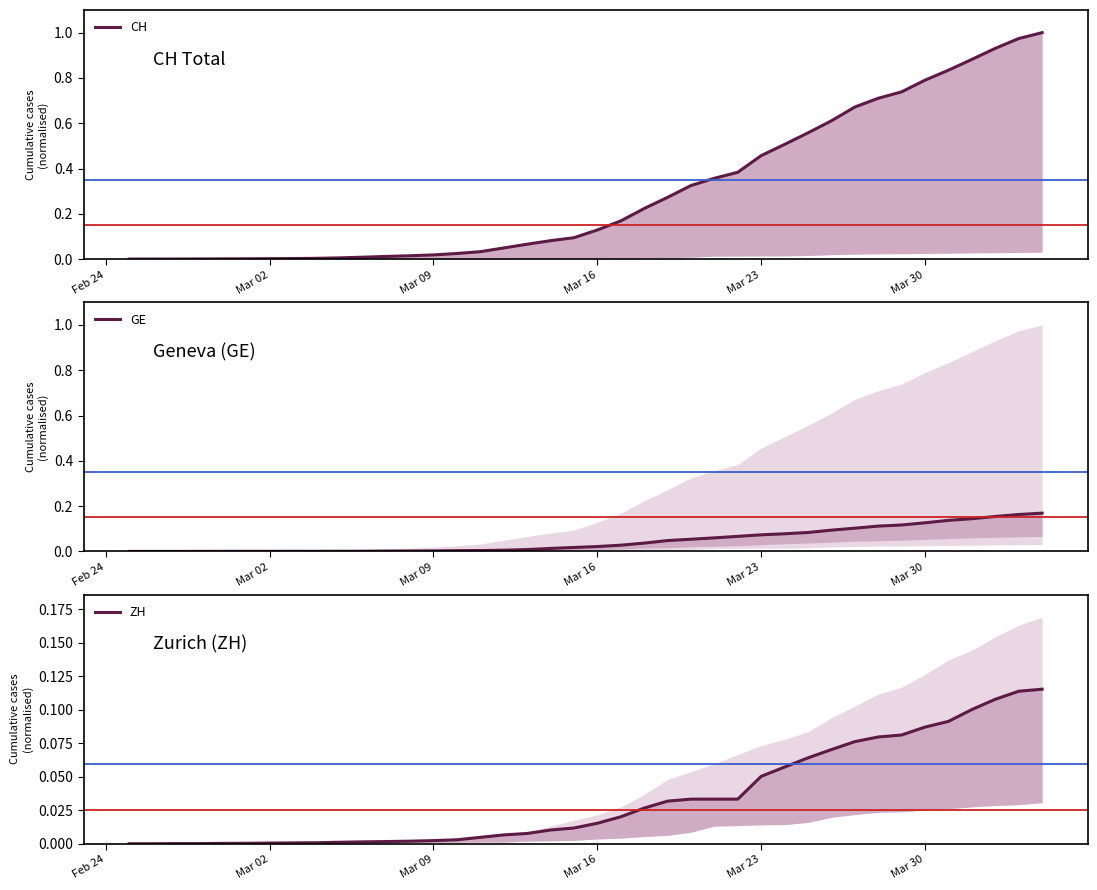

What are all the series names shown in the legend?

CH, GE, ZH